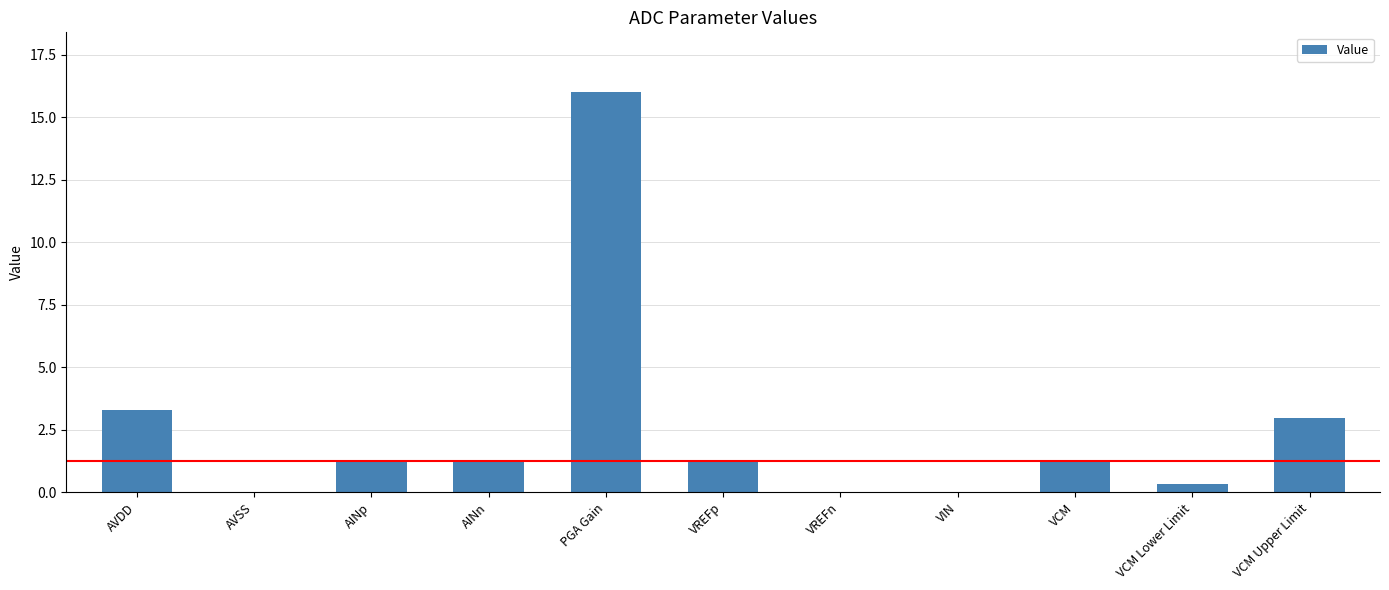

What is the average value?

2.5